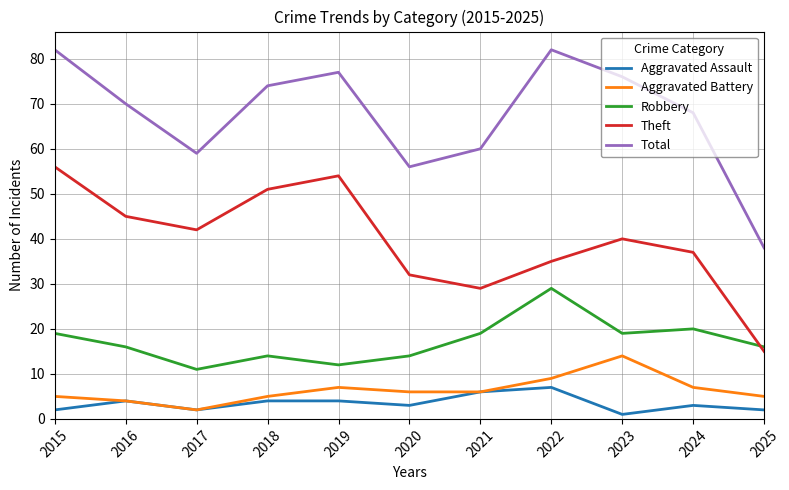

The value of Aggravated Battery at 2016 is 4. True or false?

True